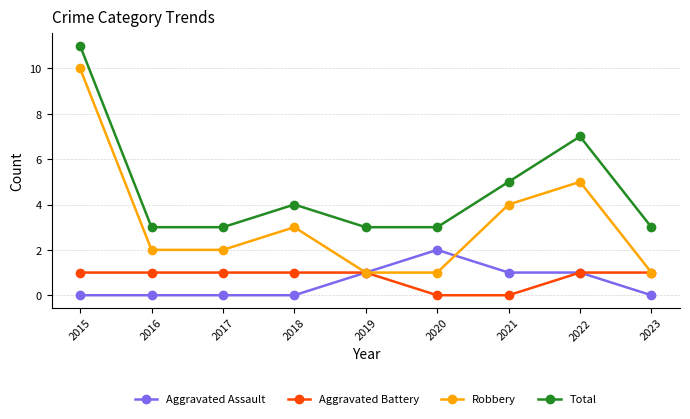

Reading left to right, list all the values displayed in this chart.

Aggravated Assault: 0	0	0	0	1	2	1	1	0
Aggravated Battery: 1	1	1	1	1	0	0	1	1
Robbery: 10	2	2	3	1	1	4	5	1
Total: 11	3	3	4	3	3	5	7	3